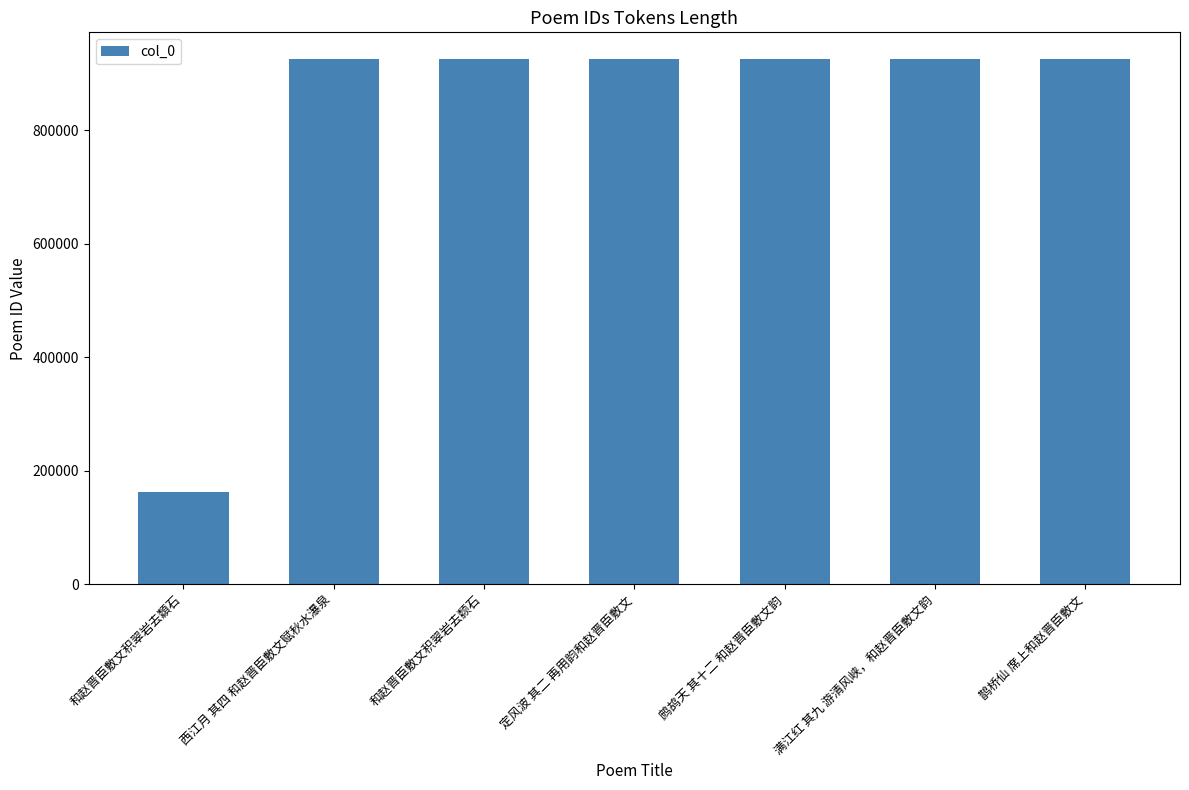

What is the sum of the values at 满江红 其九 游清风峡，和赵晋臣敷文韵 and 鹧鸪天 其十二 和赵晋臣敷文韵?

1852292